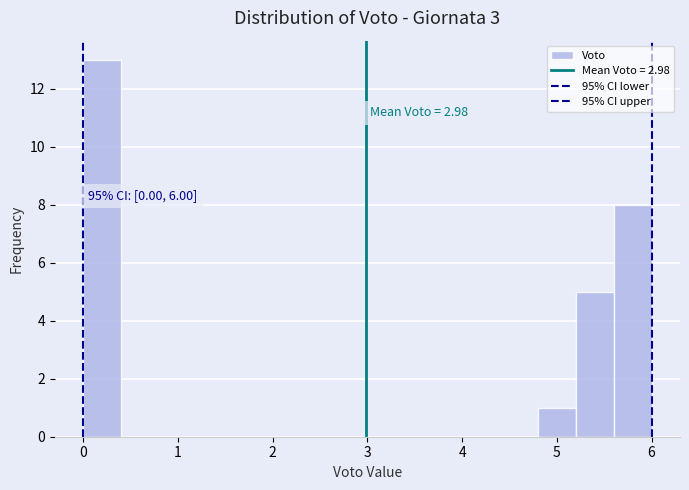

Over which range of the x-axis is the bar tallest?

0.0 to 0.4